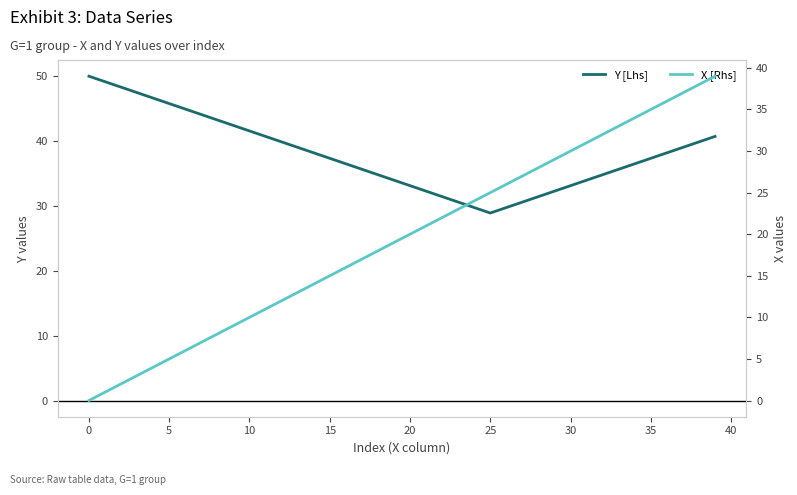

True or false: Y [Lhs] and X [Rhs] cross at least once.

False